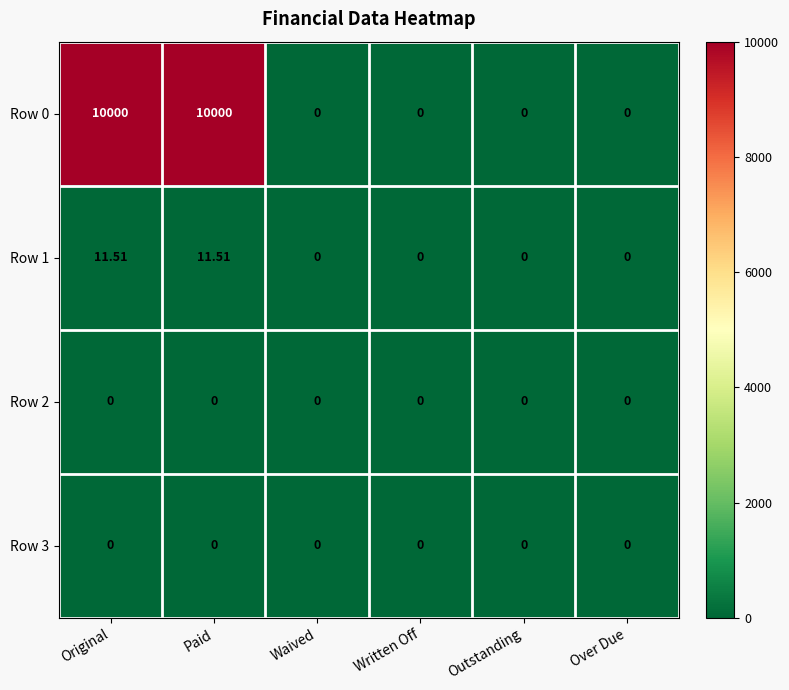

What is the maximum value shown in the chart?

10000.0